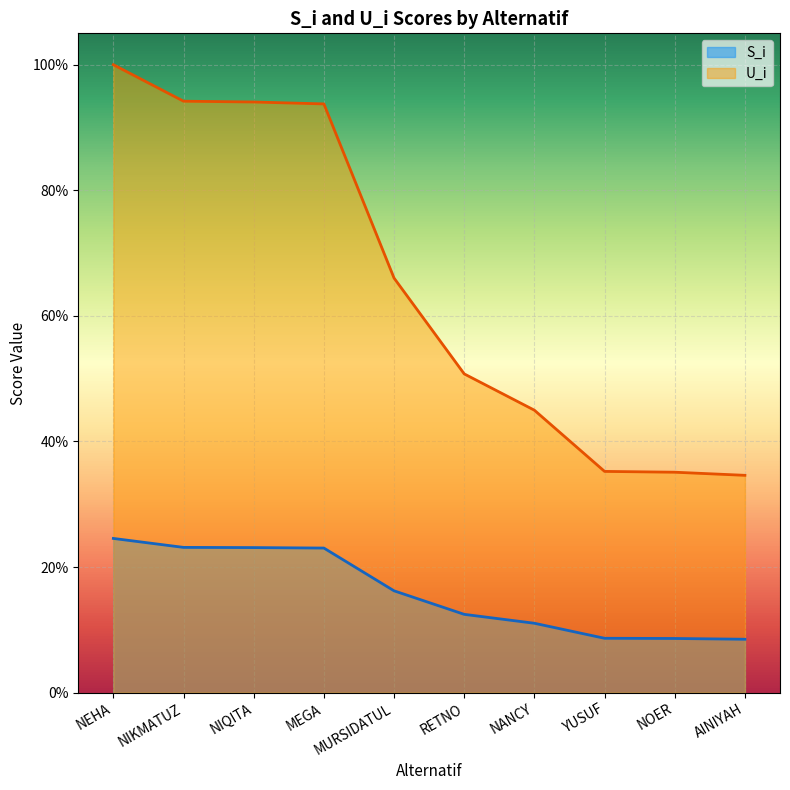

What is the label of the 1st point from the right?

AINIYAH